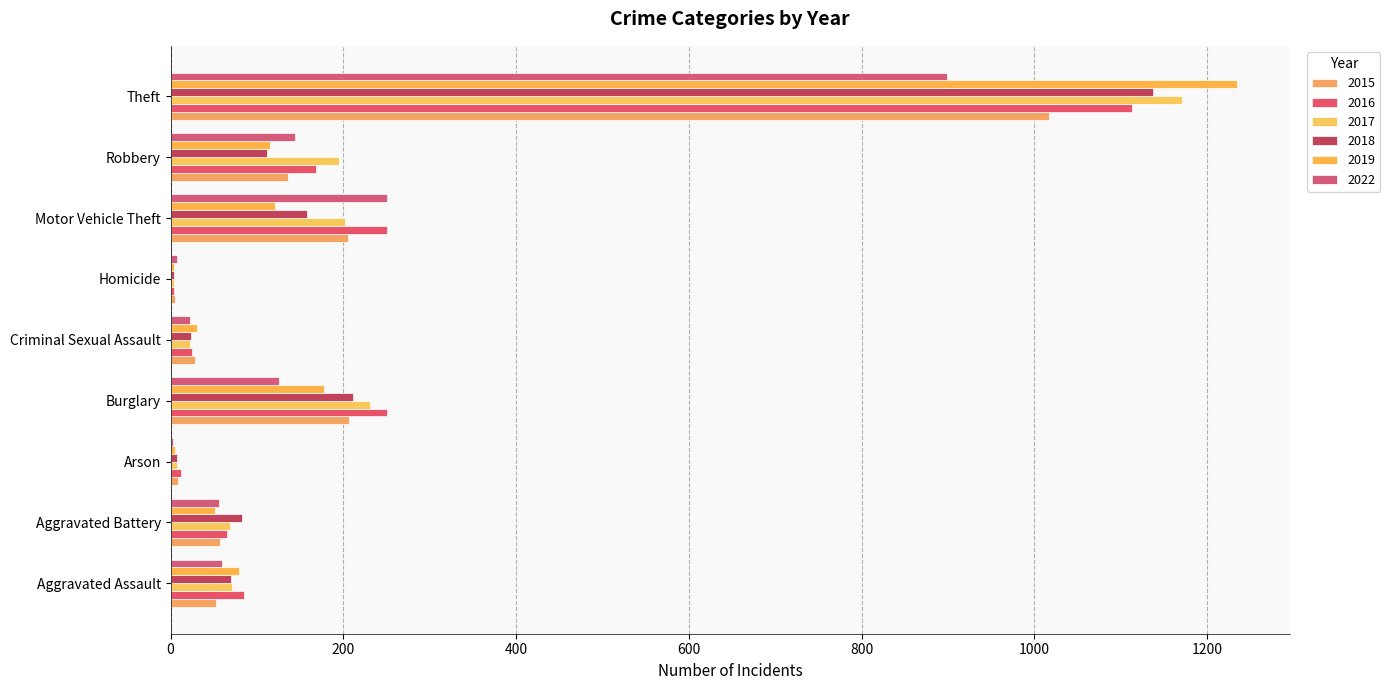

Count the number of categories in the chart.

9